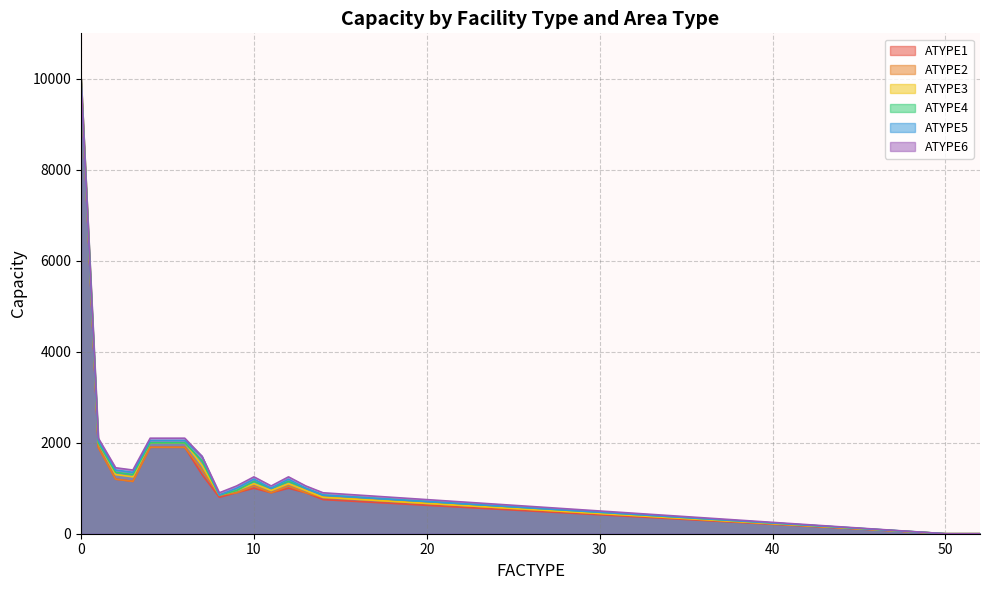

What is the average value of the ATYPE6 series?

1689